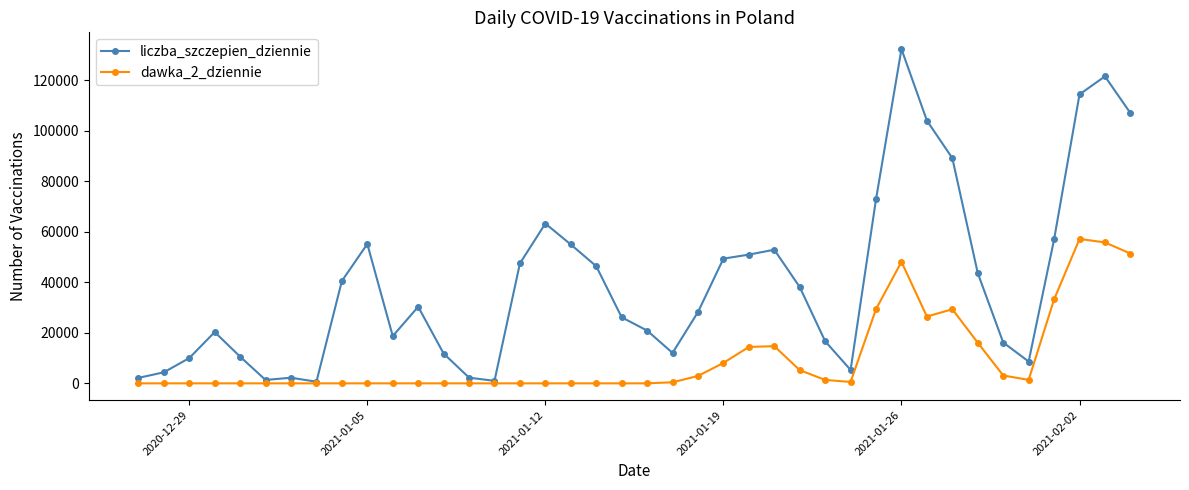

At how many categories does at least one series exceed 95084?

5